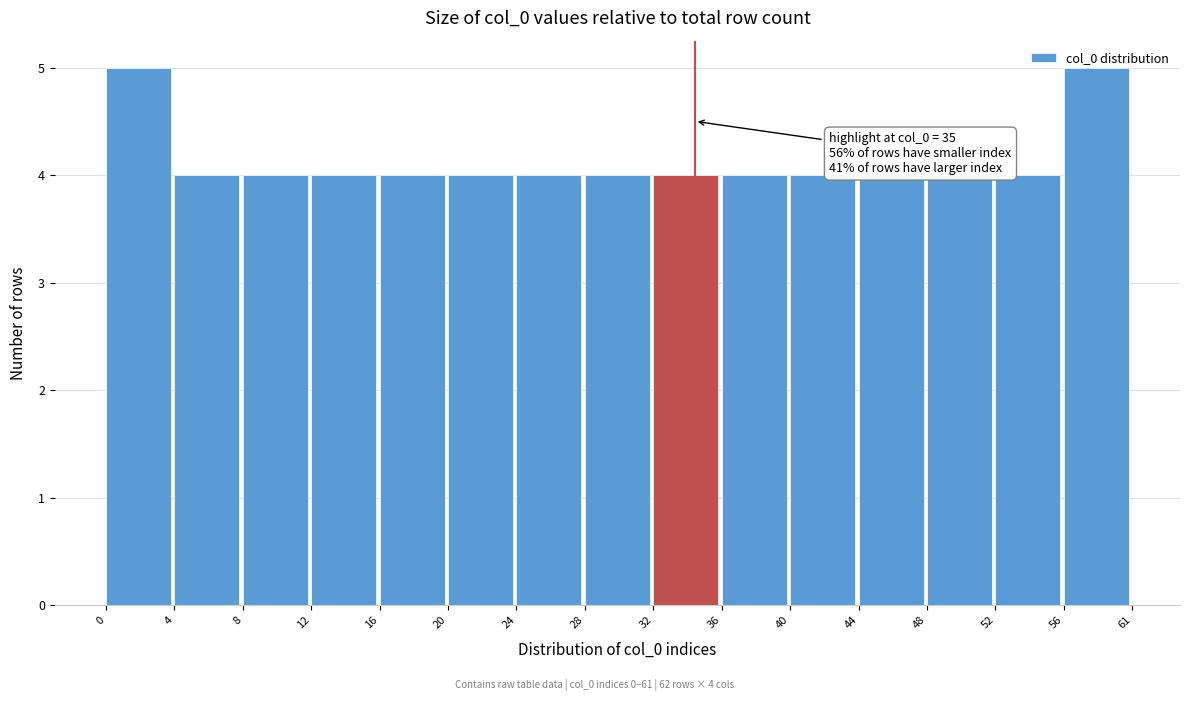

True or false: the data shows 7 at 40.

False